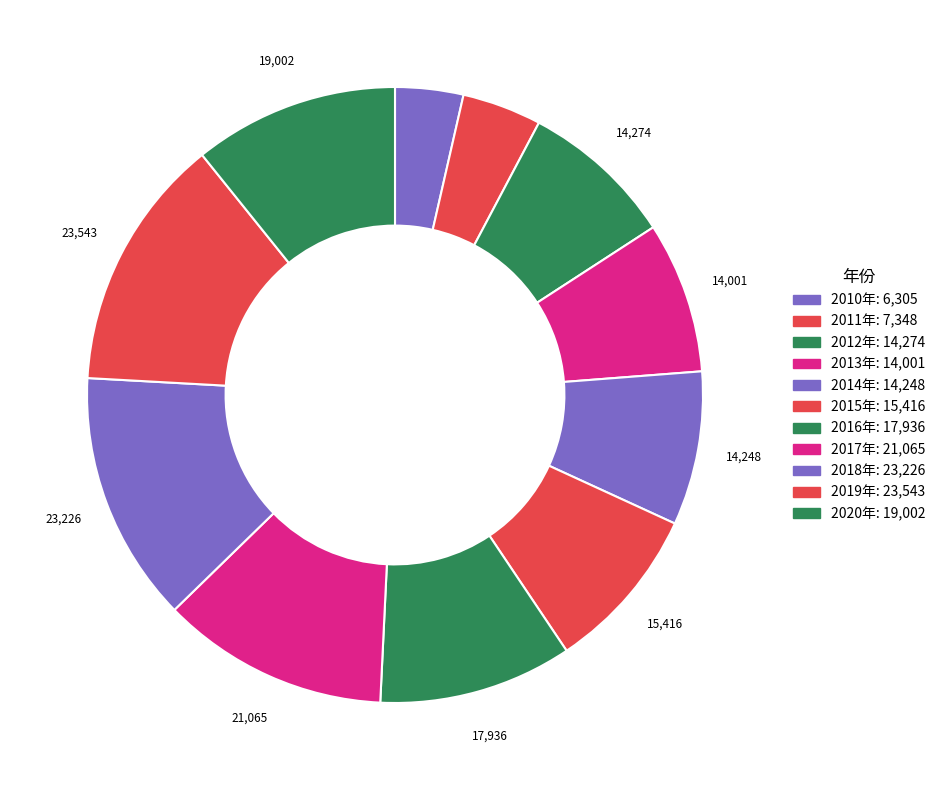

What is the ratio of the value at 2017年 to the value at 2010年?

3.3